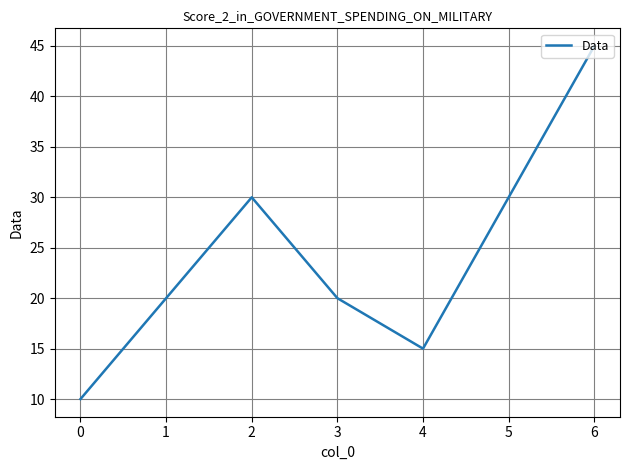

The chart shows a value of 15 at 4. True or false?

True